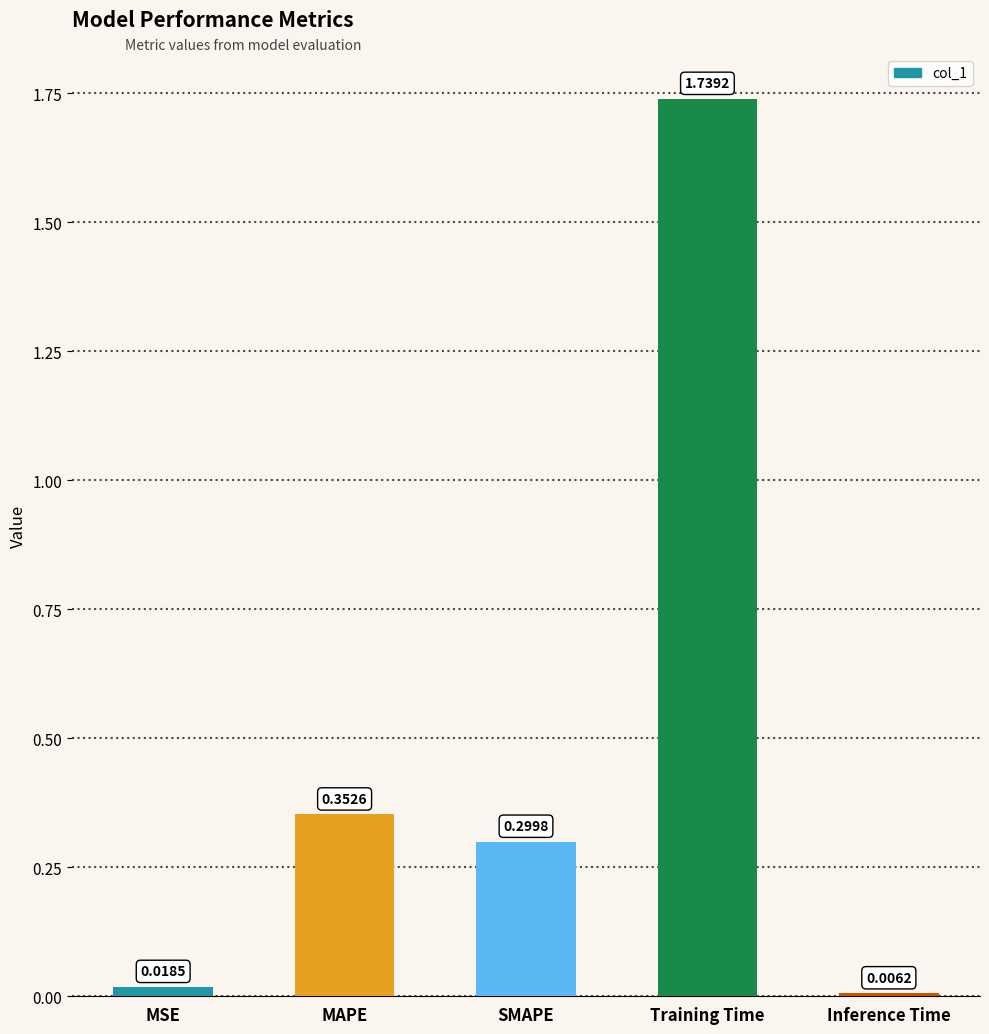

What is the label of the 5th bar from the left?

Inference Time